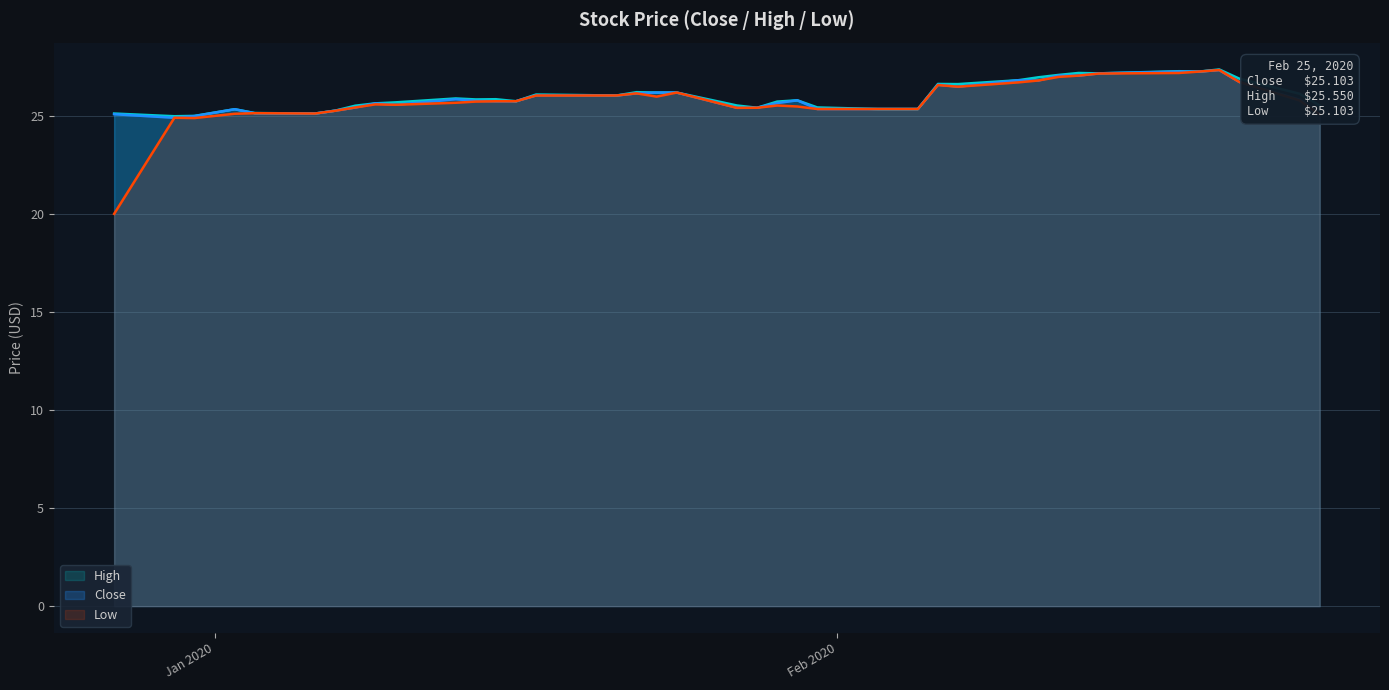

What is the difference between the High values at 2020-02-07 and 2020-01-02?

1.3